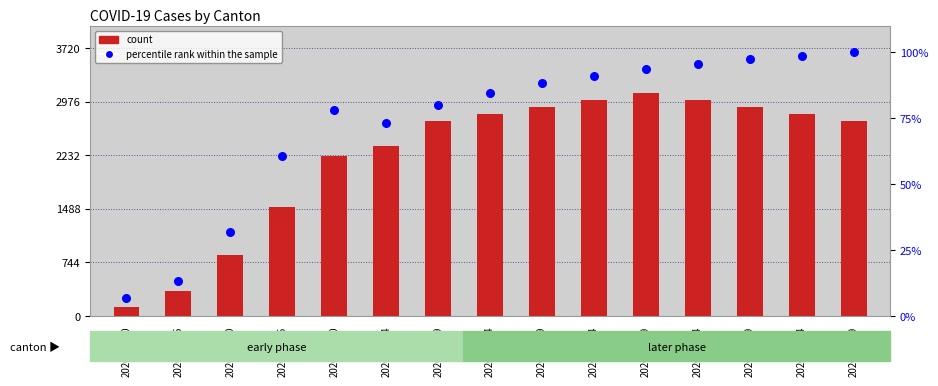

Which series reaches the maximum Y coordinate?

count